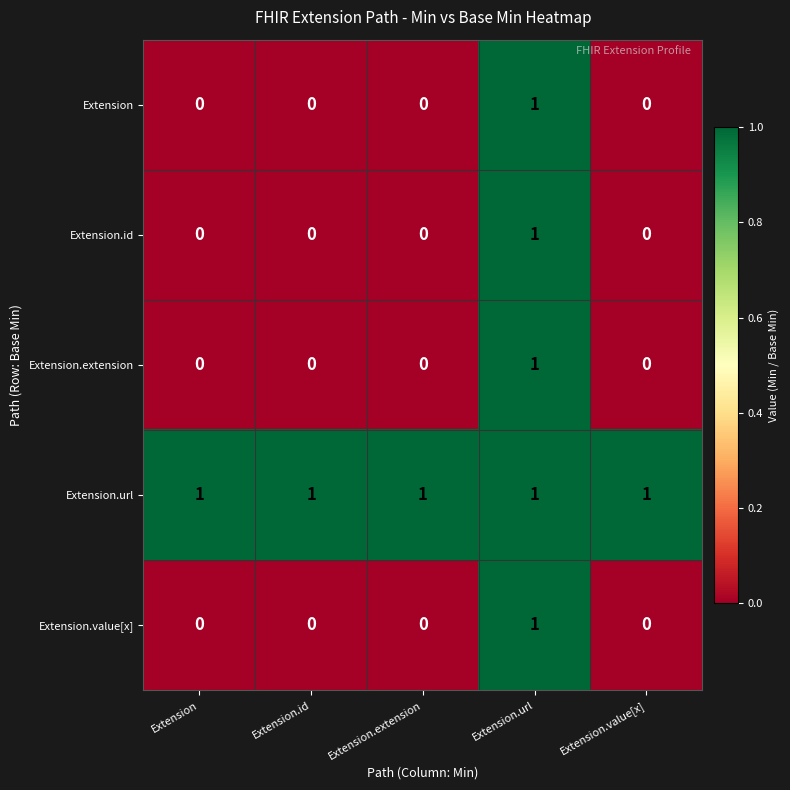

What is the sum of all Extension.url values?

5